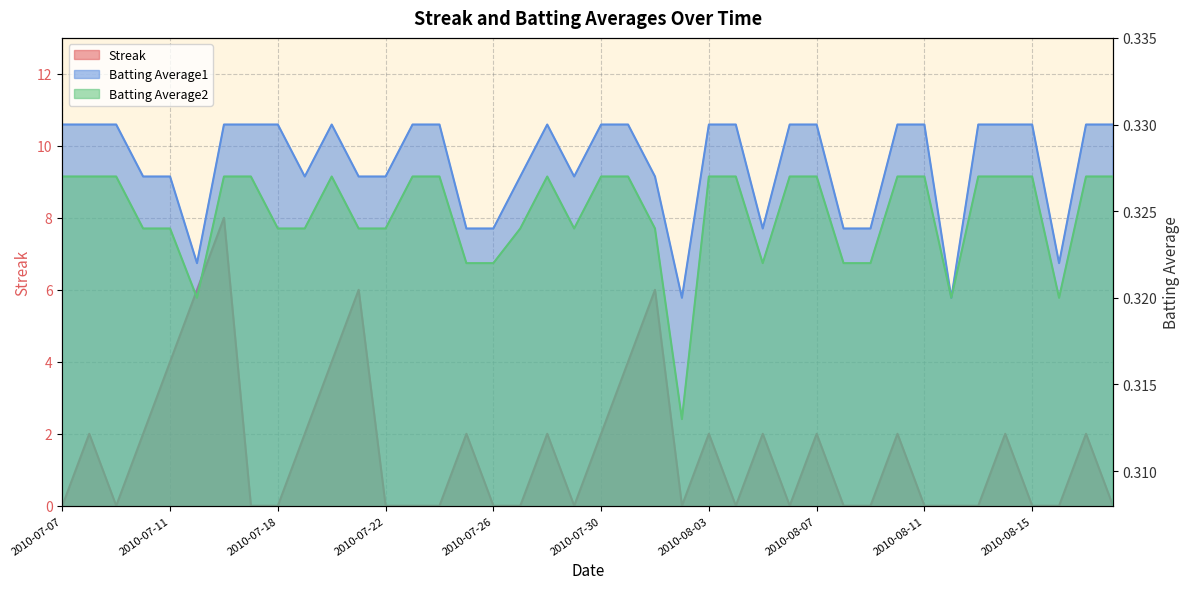

The value of Batting Average2 at 2010-08-09 is 0.5. True or false?

False